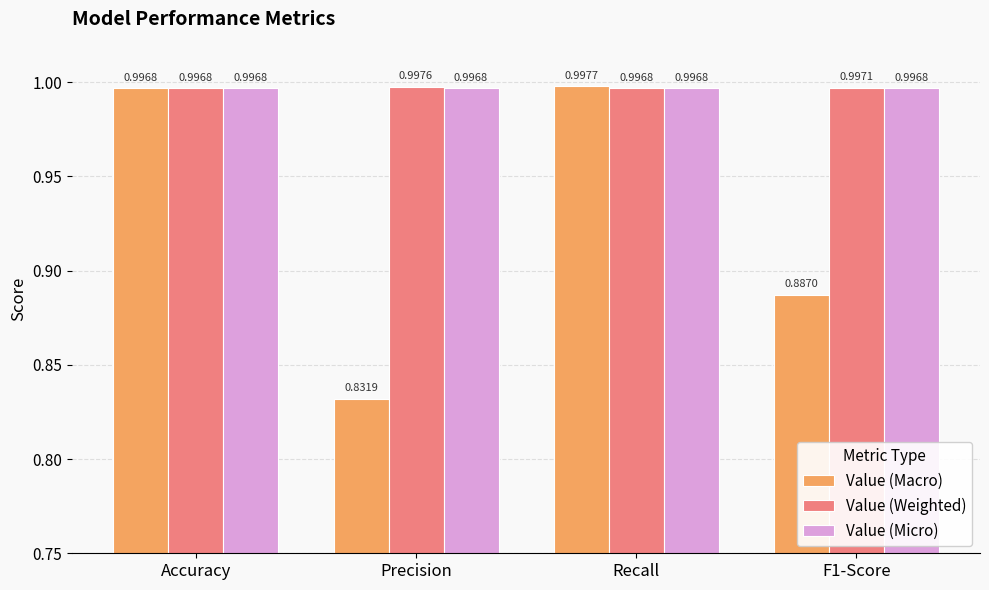

What is the label of the 3rd bar from the left?

Recall